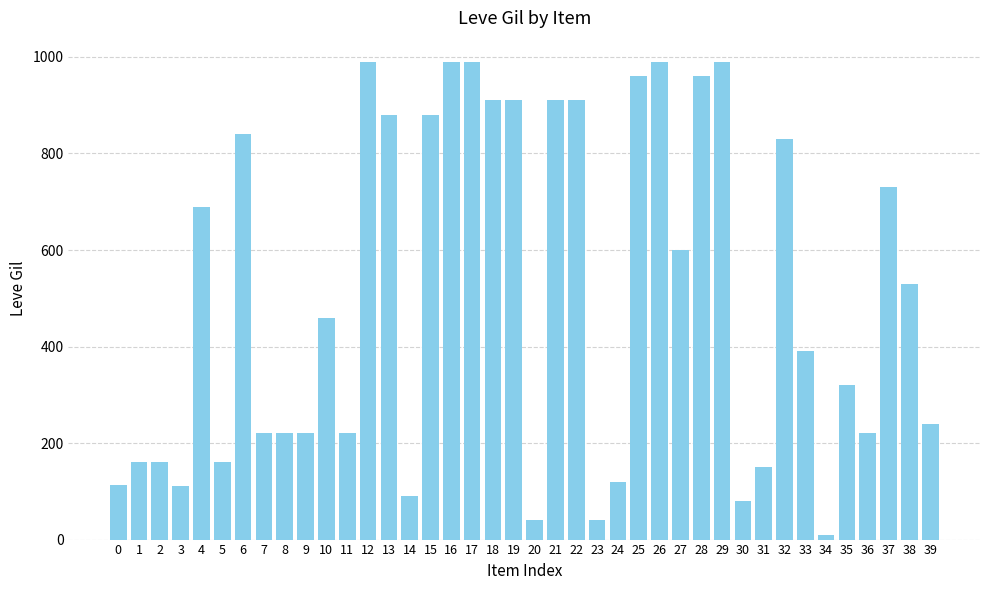

Read the value at 13, to the nearest 10.

880